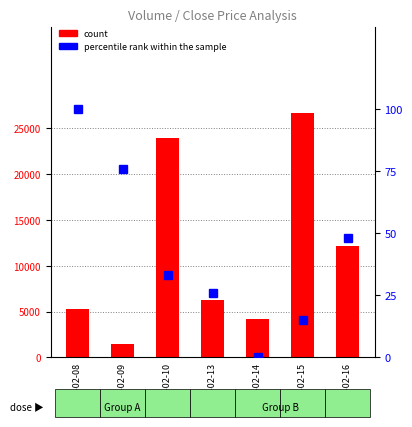

Is the value of count at 2023-02-16 greater than the value of percentile rank within the sample at 2023-02-09?

Yes